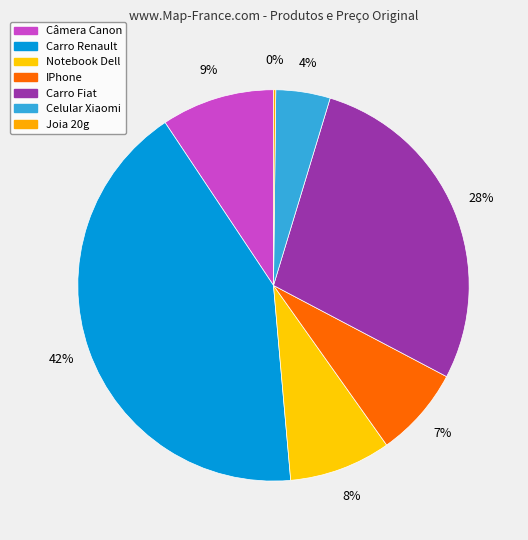

Combined, what portion of the pie is Carro Fiat and Notebook Dell?

36.5%